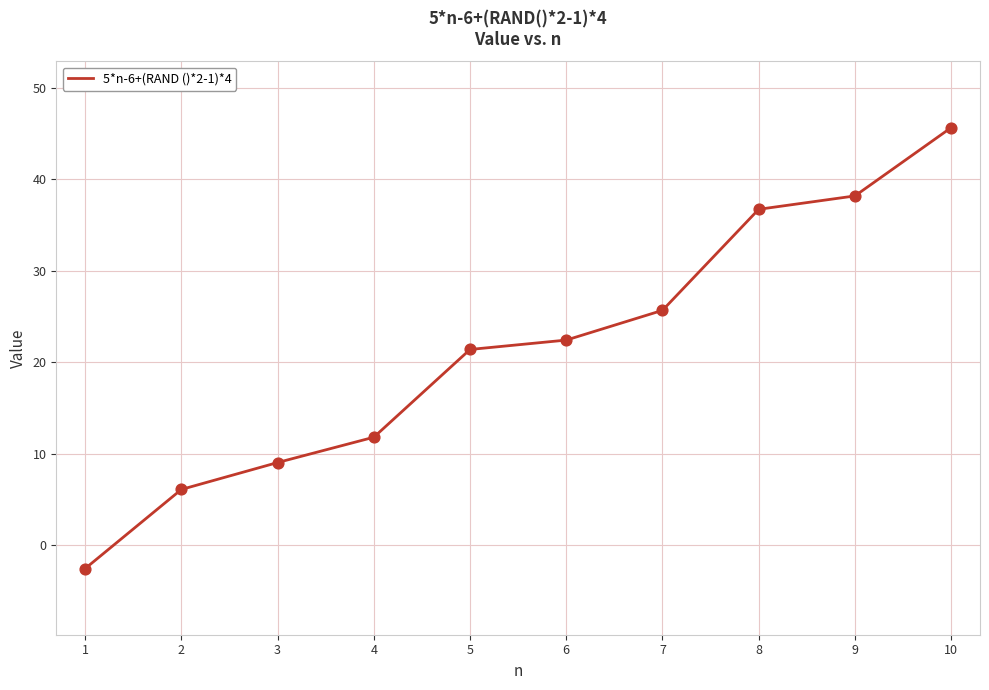

What is the ratio of the value at 7 to the value at 9?

0.7